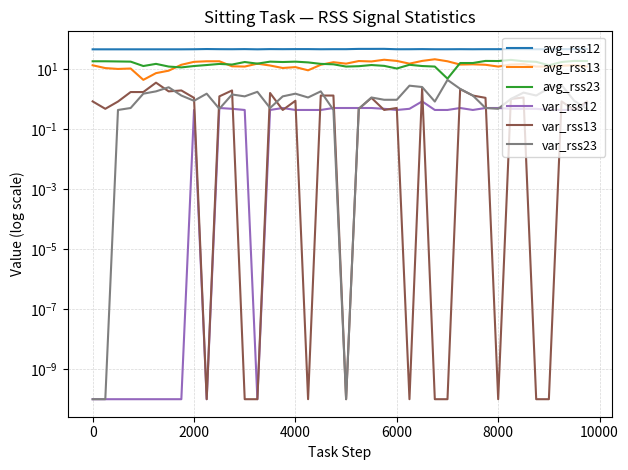

Which series has the largest total across all categories?

avg_rss12